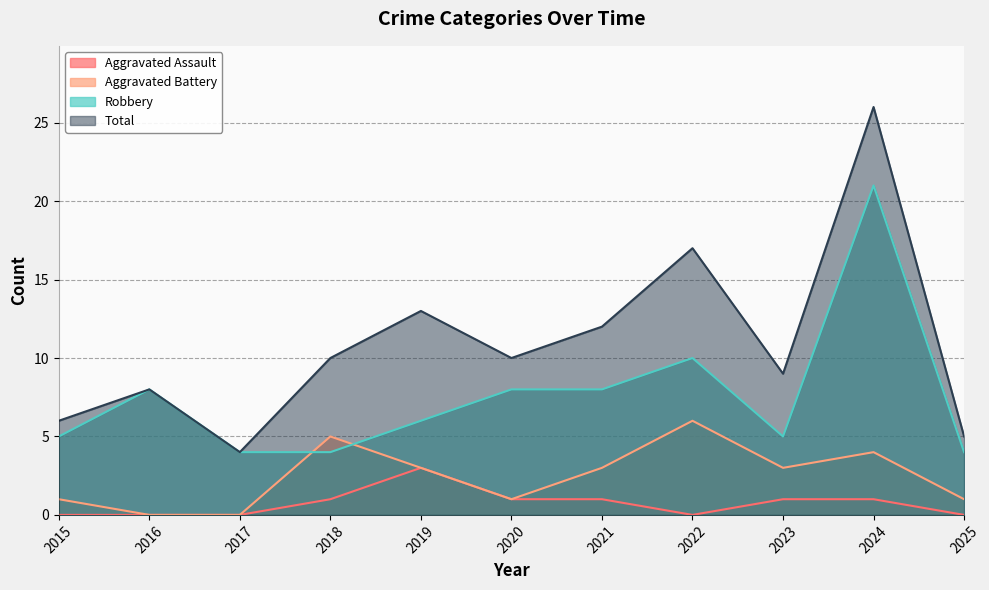

Which series changed the most between 2018 and 2019?

Total